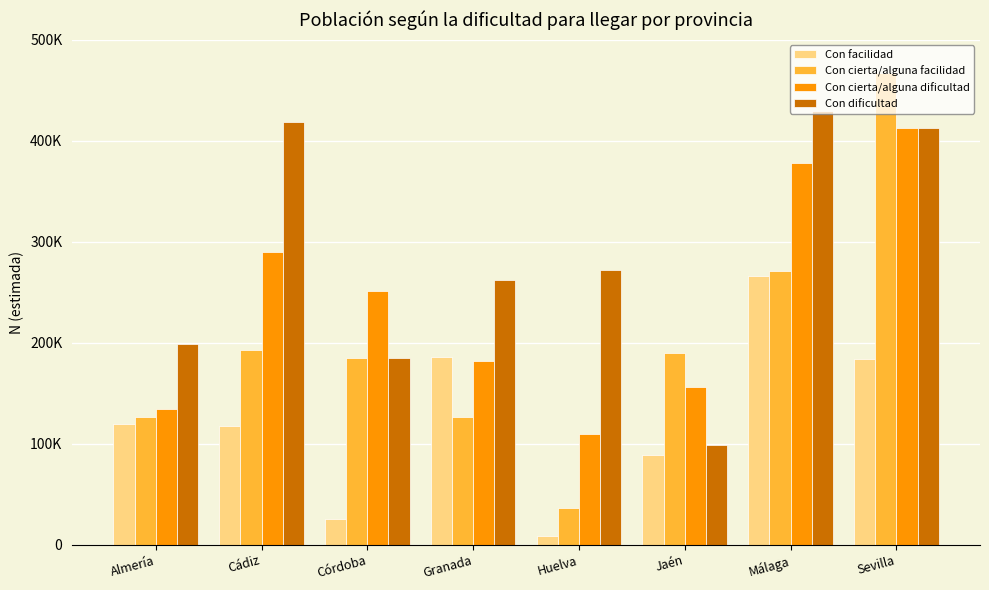

What are all the series names shown in the legend?

Con facilidad, Con cierta/alguna facilidad, Con cierta/alguna dificultad, Con dificultad